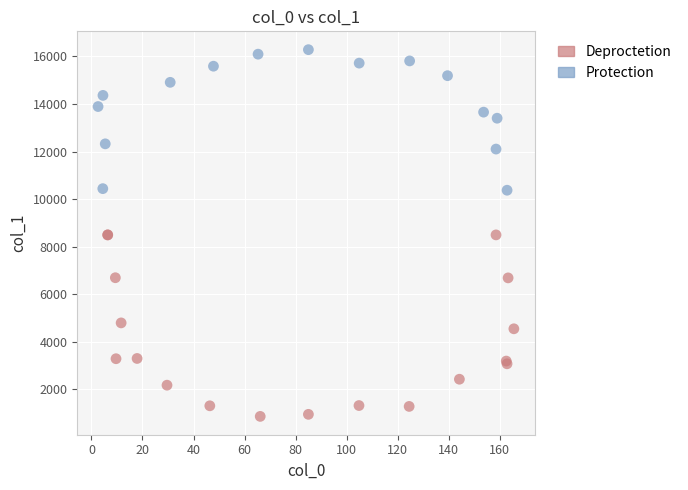

What are all the series names shown in the legend?

Deproctetion, Protection